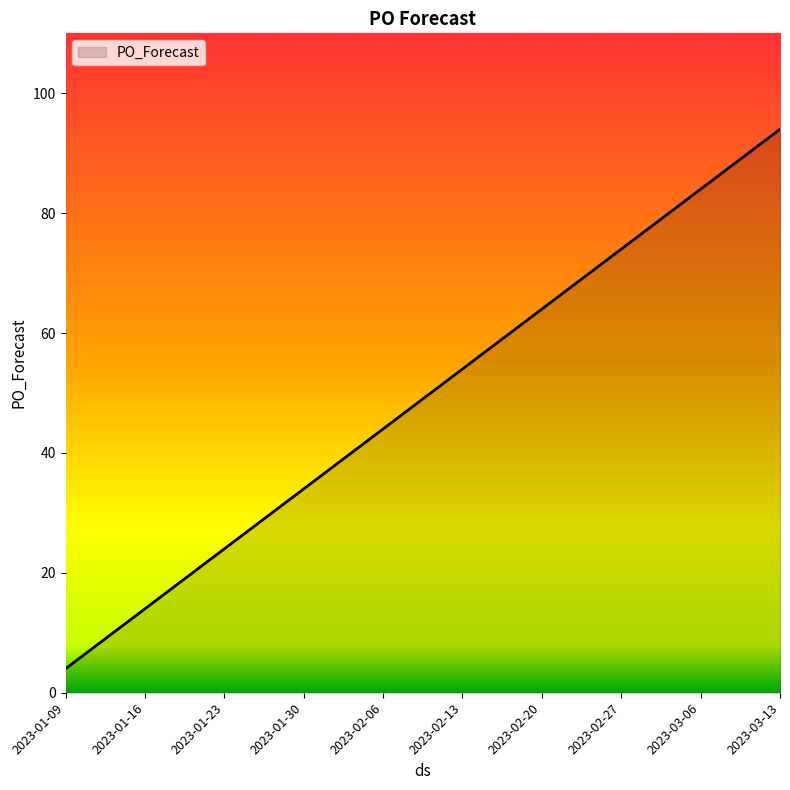

What is the minimum value shown in the chart?

4